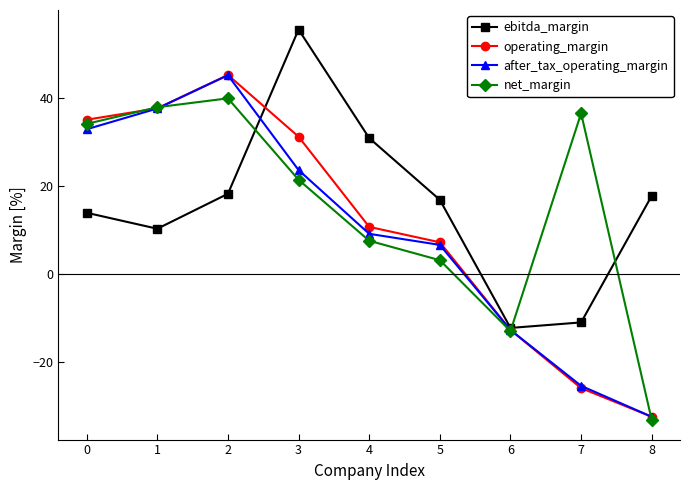

Does the chart have visible grid lines?

No